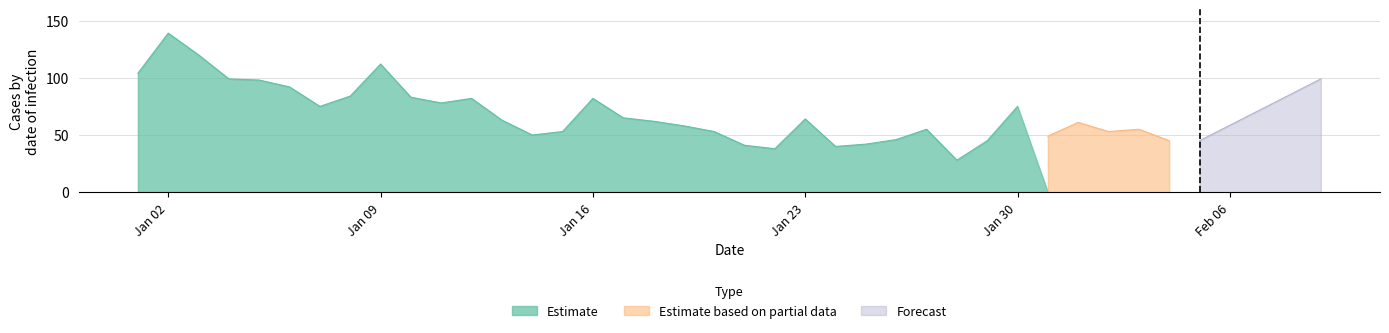

What is the minimum value for Estimate?

28